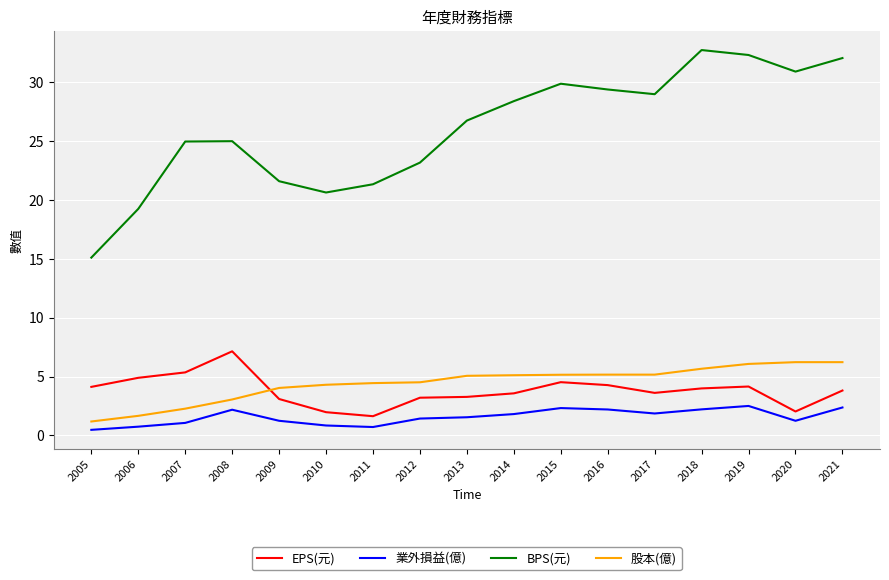

True or false: 業外損益(億) and EPS(元) intersect in this chart.

False